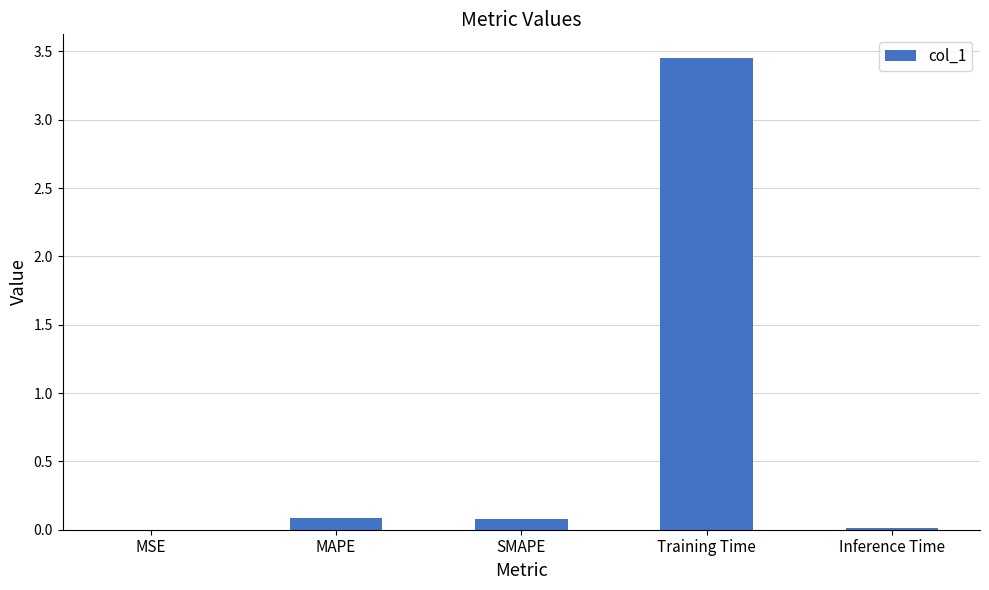

Which has a higher value, SMAPE or Inference Time?

SMAPE